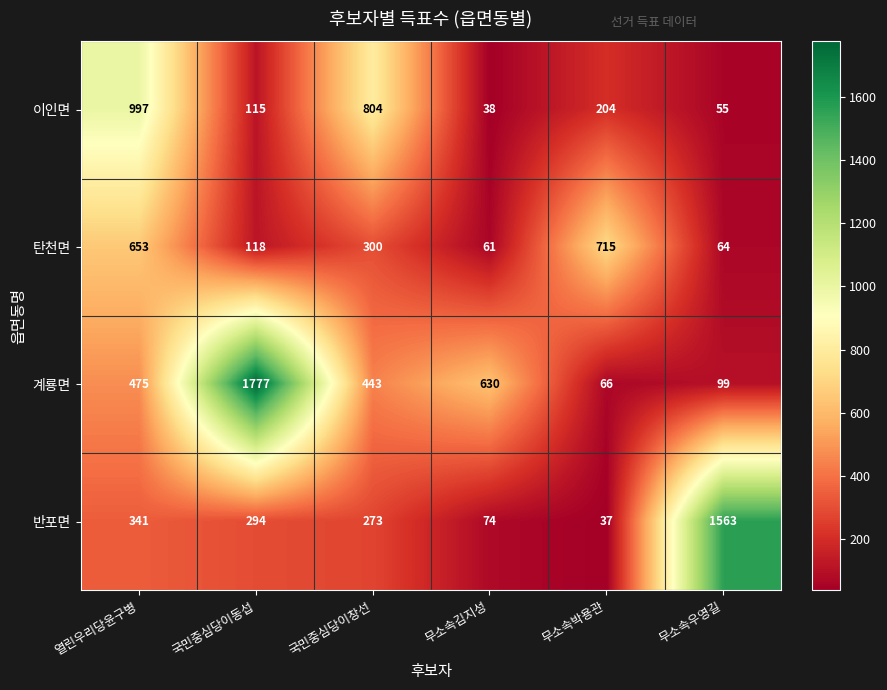

Reading left to right, what are all the values shown in this chart?

이인면: 열린우리당윤구병=997	국민중심당이동섭=115	국민중심당이창선=804	무소속김지성=38	무소속박용관=204	무소속우영길=55
탄천면: 열린우리당윤구병=653	국민중심당이동섭=118	국민중심당이창선=300	무소속김지성=61	무소속박용관=715	무소속우영길=64
계룡면: 열린우리당윤구병=475	국민중심당이동섭=1777	국민중심당이창선=443	무소속김지성=630	무소속박용관=66	무소속우영길=99
반포면: 열린우리당윤구병=341	국민중심당이동섭=294	국민중심당이창선=273	무소속김지성=74	무소속박용관=37	무소속우영길=1563